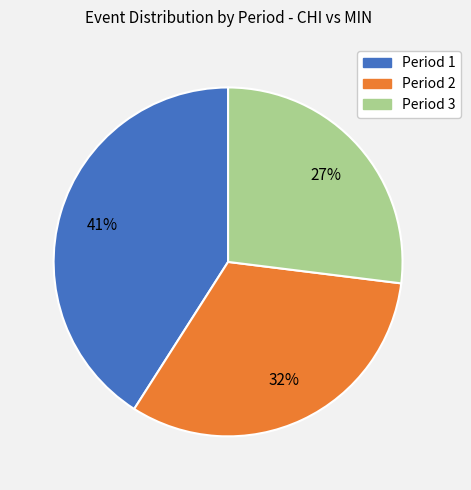

To the nearest percent, what is the combined percentage of Period 2 and Period 1?

73%